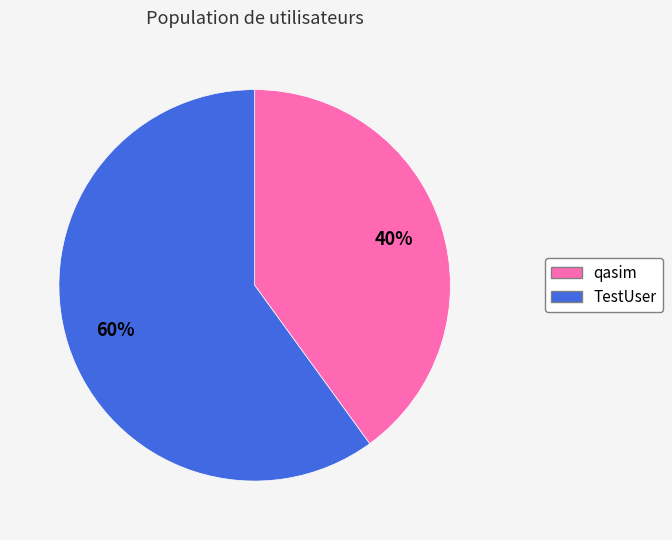

To the nearest percent, what is the combined percentage of qasim and TestUser?

100%